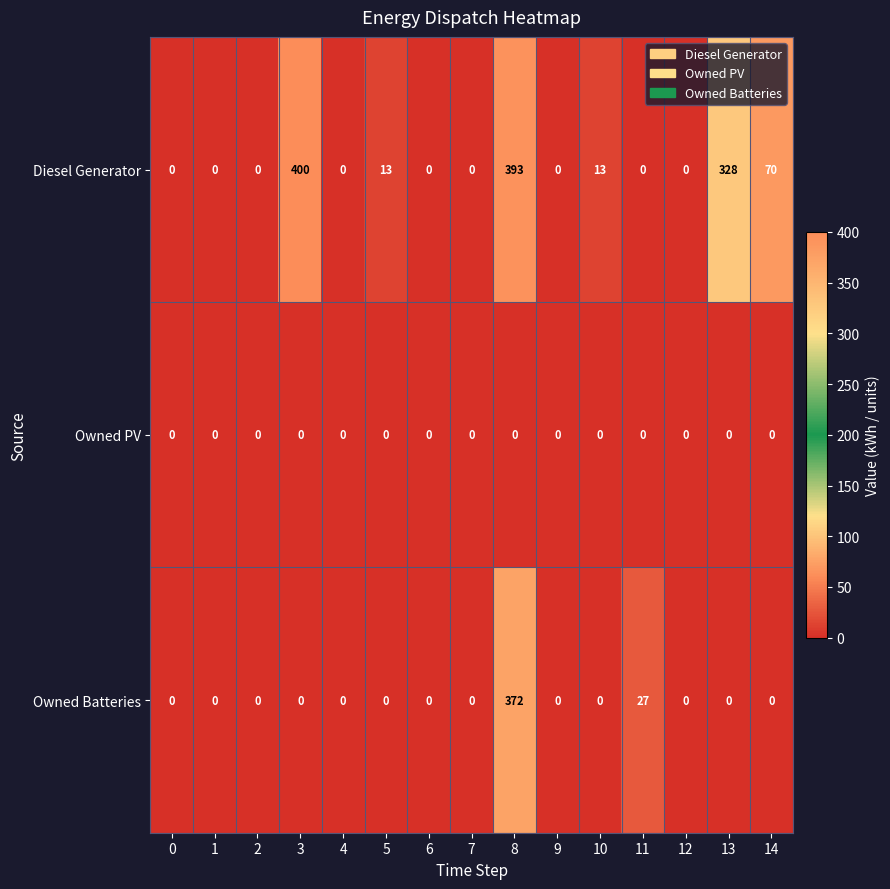

What is the total value across all series at 10?

13